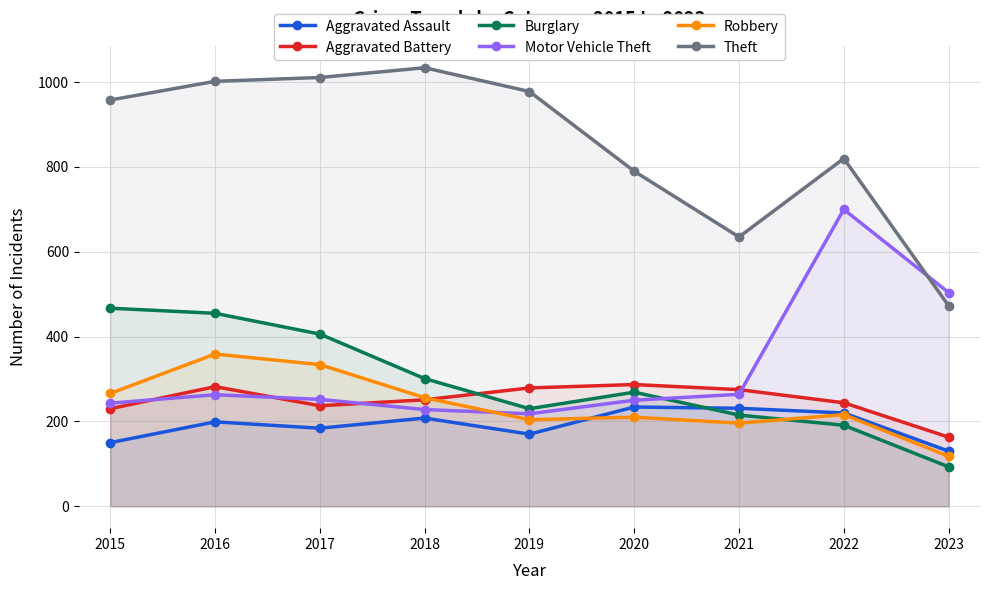

Reading left to right, transcribe all the data shown in this chart.

Aggravated Assault: 2015=150	2016=199	2017=184	2018=208	2019=170	2020=234	2021=231	2022=220	2023=130
Aggravated Battery: 2015=230	2016=282	2017=237	2018=251	2019=279	2020=287	2021=275	2022=244	2023=163
Burglary: 2015=467	2016=455	2017=406	2018=301	2019=230	2020=269	2021=215	2022=191	2023=93
Motor Vehicle Theft: 2015=243	2016=263	2017=252	2018=228	2019=218	2020=250	2021=264	2022=700	2023=504
Robbery: 2015=266	2016=359	2017=334	2018=256	2019=204	2020=210	2021=196	2022=216	2023=118
Theft: 2015=958	2016=1002	2017=1011	2018=1034	2019=978	2020=790	2021=635	2022=820	2023=473